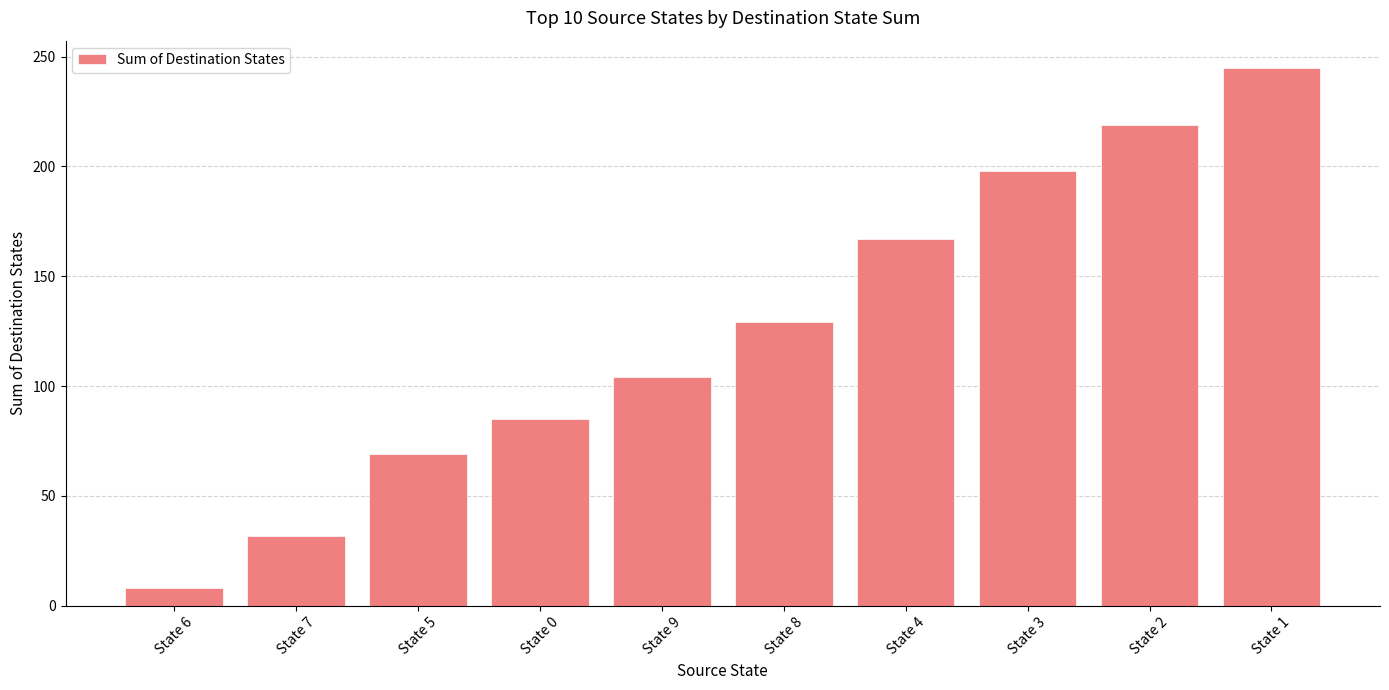

Where is the data nearest to the value 126?

State 8